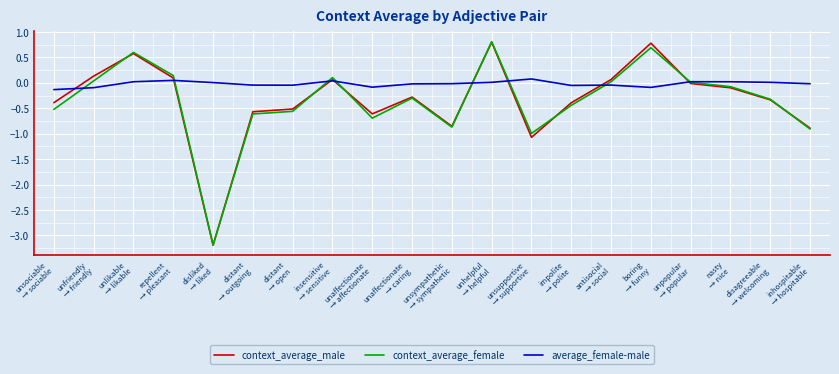

Which series has the largest total across all categories?

average_female-male